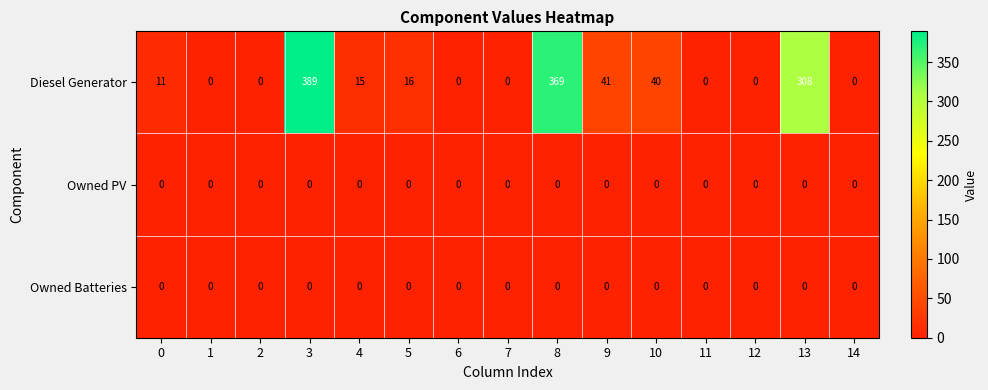

At which category does the chart reach its peak across all series?

3